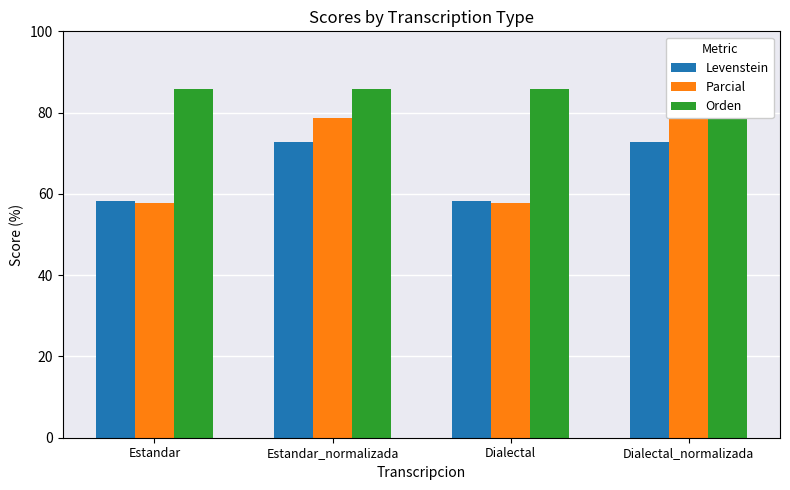

Are the bars grouped side by side (vs. stacked)?

Yes